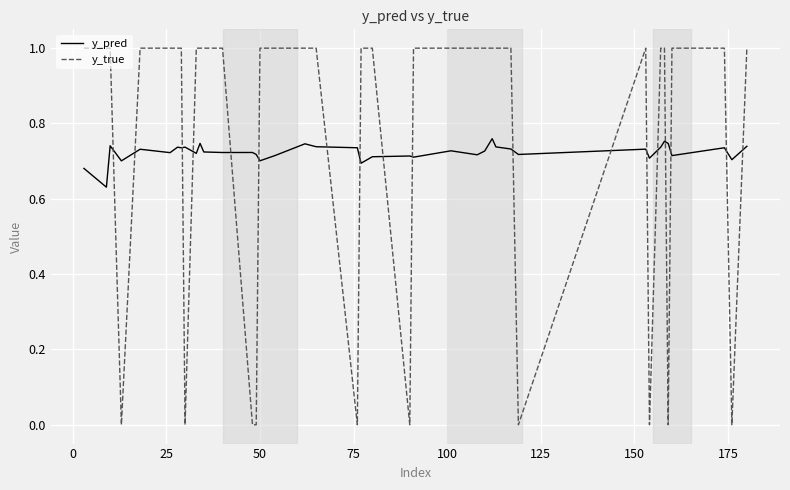

Which series has the widest spread of values?

y_true